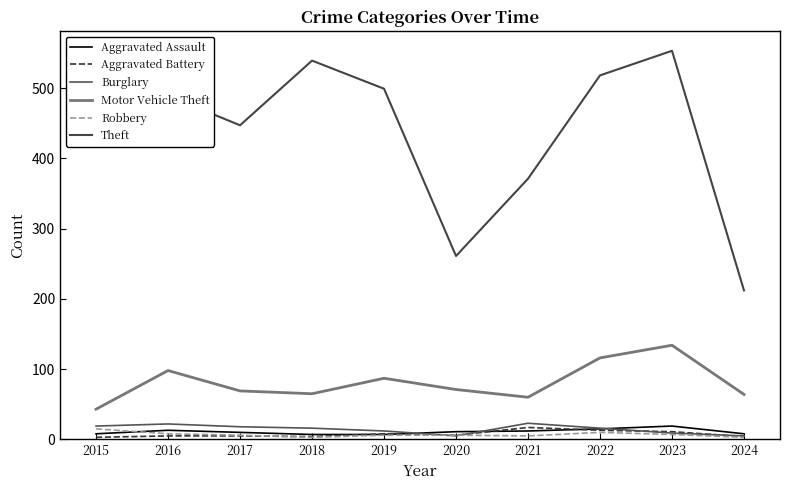

The Aggravated Battery series shows 4 at 2024. True or false?

True